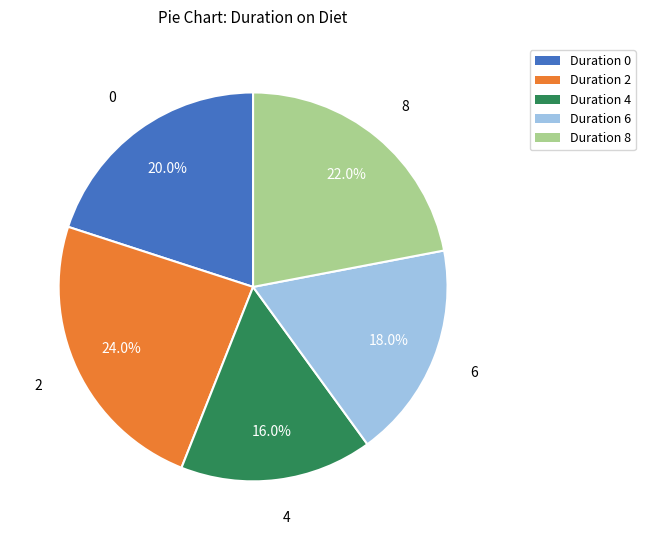

Does 0 account for over 50% of the chart?

No